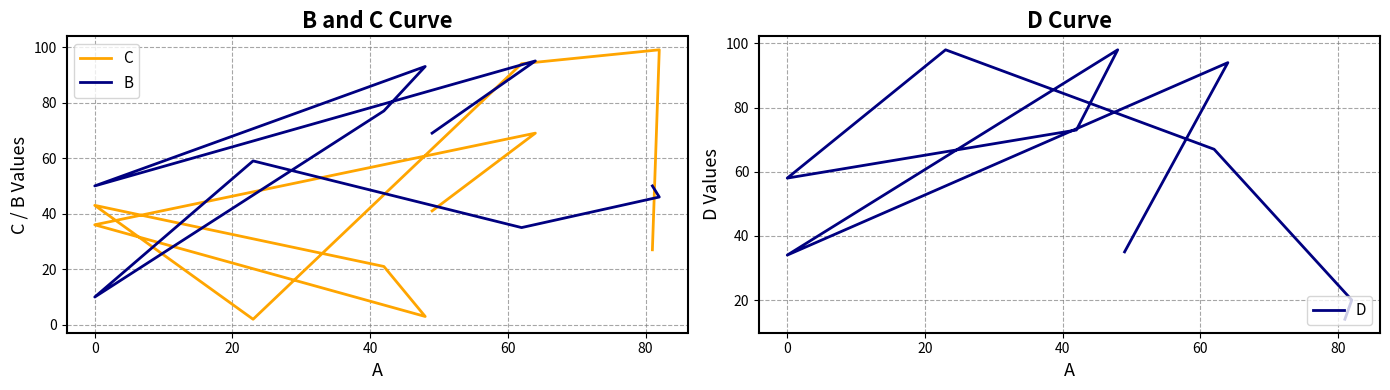

True or false: C has more than 1 interior local peaks.

True